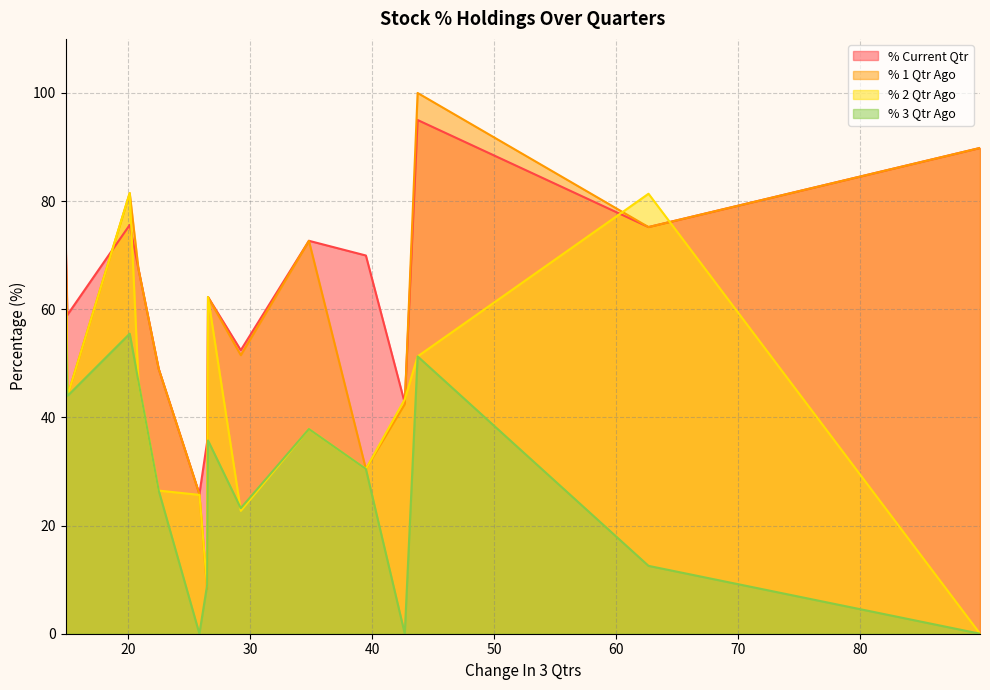

Which category has the highest value across all series?

43.7182